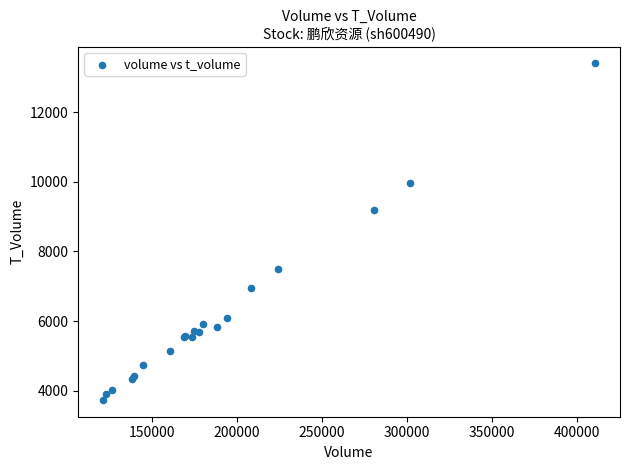

What Y value in the scatter plot is closest to 8567?

9200